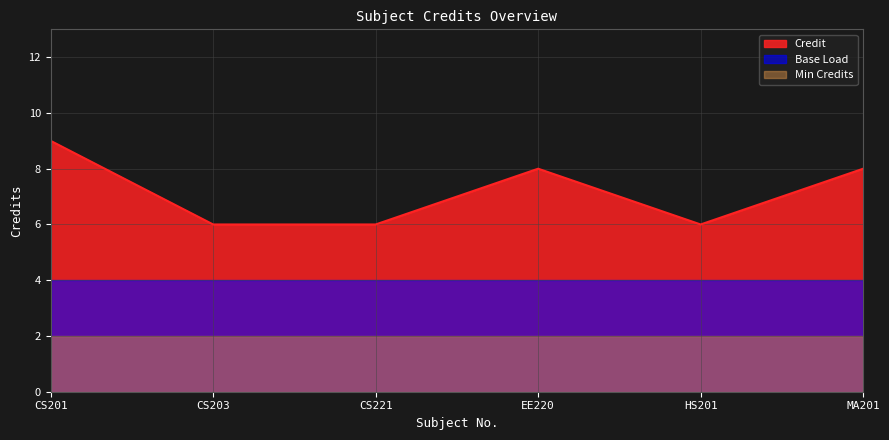

How many points are higher than both their immediate neighbors (excluding endpoints)?

1